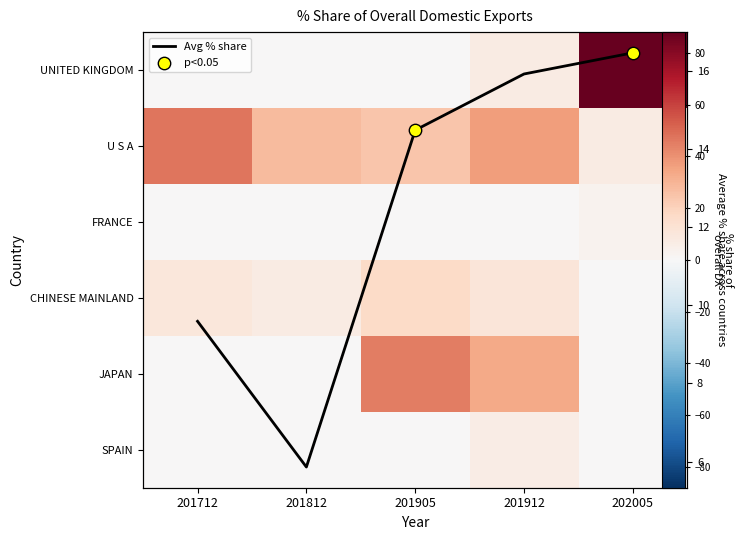

At which category is the sum across all series the highest?

202005